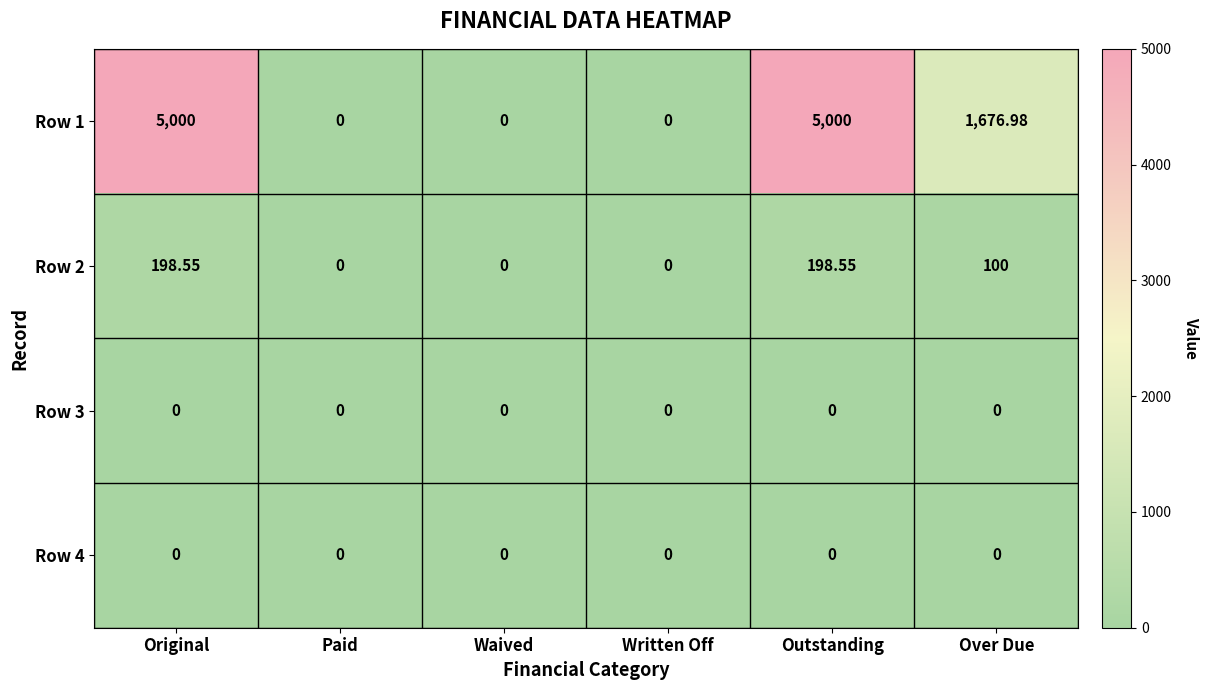

Which label corresponds to the smallest value in the chart?

Paid